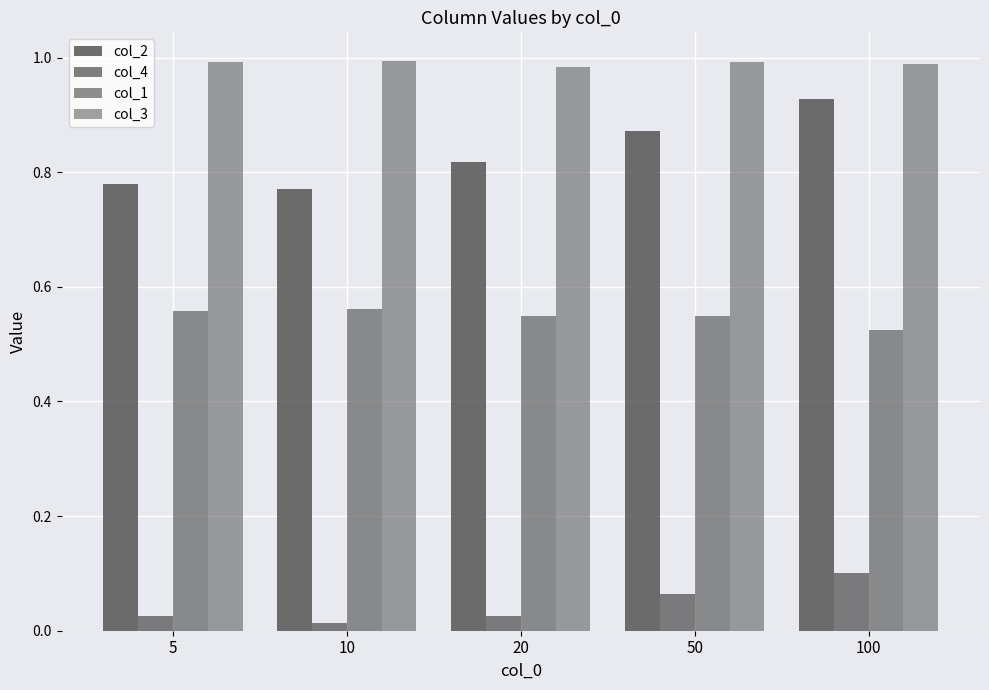

Reading left to right, what are all the values shown in this chart?

col_2: 5=0.8	10=0.8	20=0.8	50=0.9	100=0.9
col_4: 5=0.0	10=0.0	20=0.0	50=0.1	100=0.1
col_1: 5=0.6	10=0.6	20=0.6	50=0.6	100=0.5
col_3: 5=1.0	10=1.0	20=1.0	50=1.0	100=1.0